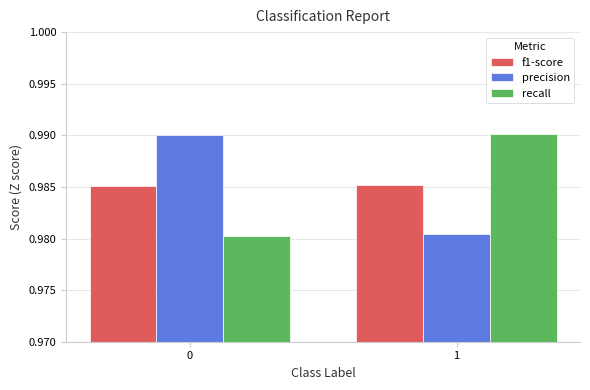

How many groups of bars are there?

2